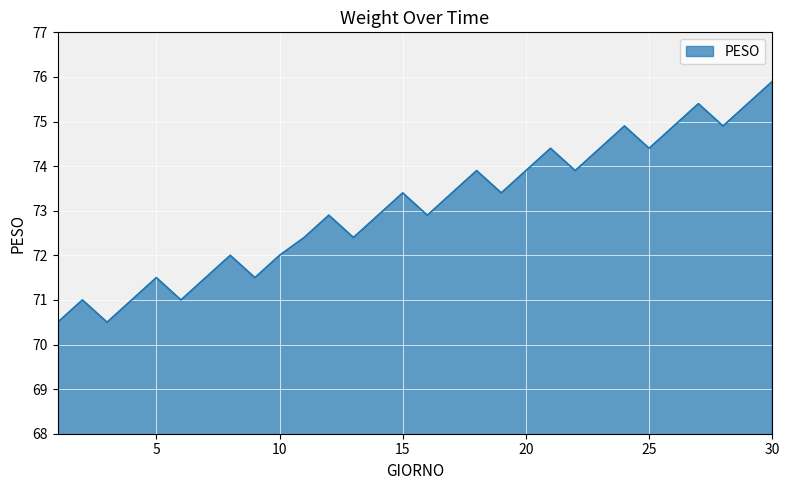

What is the maximum value shown in the chart?

75.9